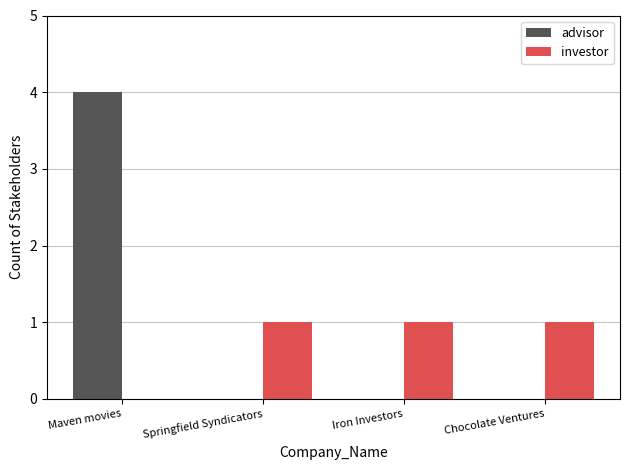

Reading left to right, extract all data points from this chart.

advisor: 4	0	0	0
investor: 0	1	1	1